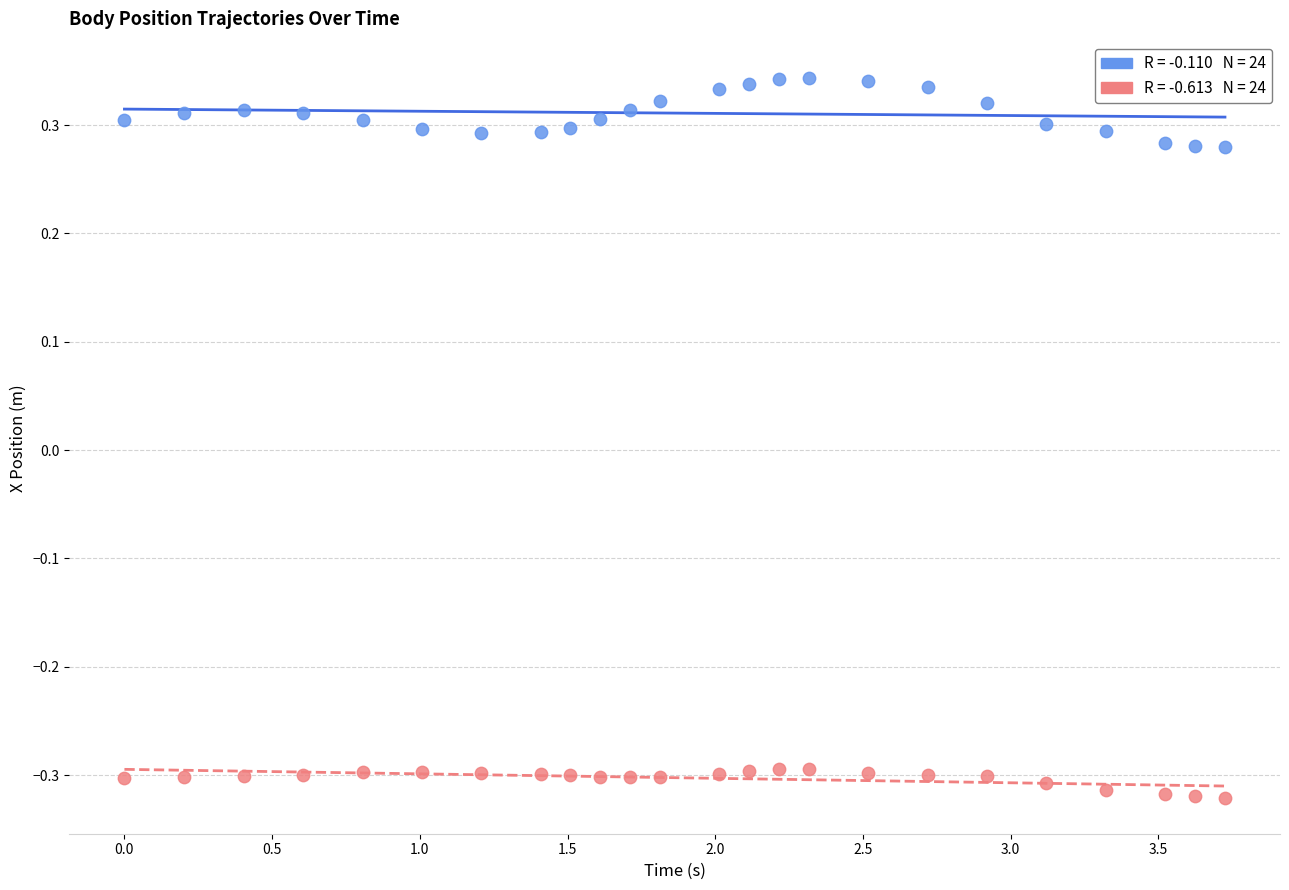

Across all data points, what is the range of Y values (max minus min)?

0.7